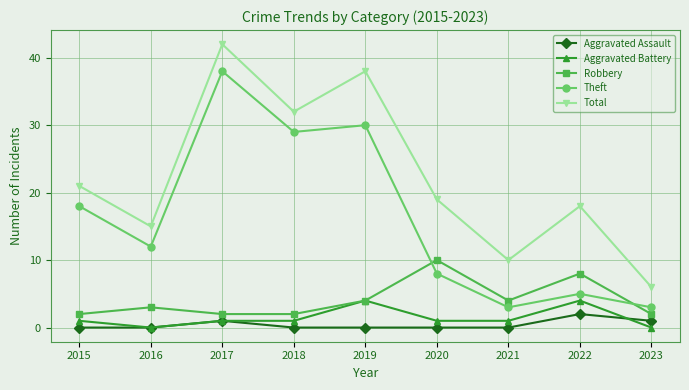

Reading left to right, what are all the values shown in this chart?

Aggravated Assault: 2015=0	2016=0	2017=1	2018=0	2019=0	2020=0	2021=0	2022=2	2023=1
Aggravated Battery: 2015=1	2016=0	2017=1	2018=1	2019=4	2020=1	2021=1	2022=4	2023=0
Robbery: 2015=2	2016=3	2017=2	2018=2	2019=4	2020=10	2021=4	2022=8	2023=2
Theft: 2015=18	2016=12	2017=38	2018=29	2019=30	2020=8	2021=3	2022=5	2023=3
Total: 2015=21	2016=15	2017=42	2018=32	2019=38	2020=19	2021=10	2022=18	2023=6